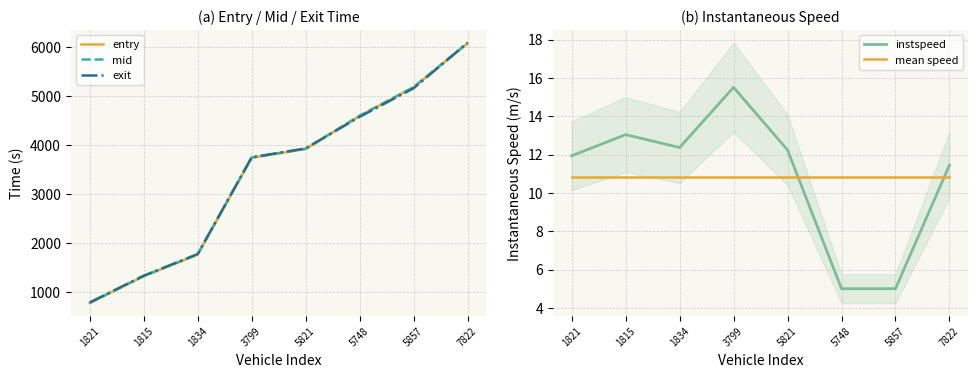

Reading right to left, transcribe all the data shown in this chart.

entry: 7822=6079.2	5857=5179.5	5748=4592.8	5821=3919.6	3799=3739.3	1834=1759.6	1815=1317.8	1821=769.2
mid: 7822=6083.3	5857=5183.2	5748=4597.2	5821=3923.4	3799=3742.6	1834=1763.4	1815=1321.2	1821=773.1
exit: 7822=6090.5	5857=5159.5	5748=4574.9	5821=3930.1	3799=3747.8	1834=1769.7	1815=1327.0	1821=779.8
instspeed: 7822=11.5	5857=5.0	5748=5.0	5821=12.2	3799=15.5	1834=12.4	1815=13.0	1821=11.9
mean speed: 7822=10.8	5857=10.8	5748=10.8	5821=10.8	3799=10.8	1834=10.8	1815=10.8	1821=10.8